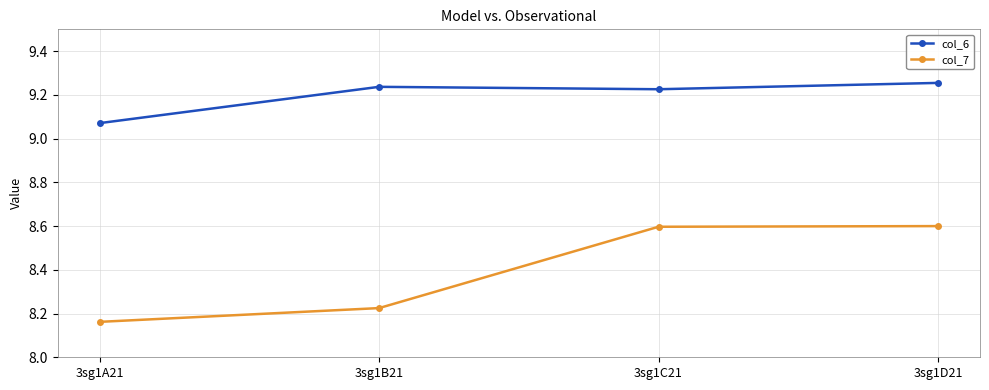

Which series has the largest total across all categories?

col_6